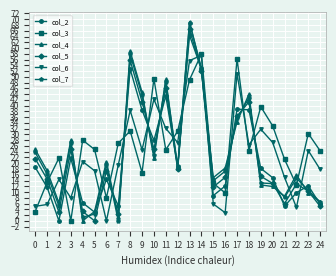

Between which two adjacent categories do col_4 and col_5 first intersect?

3 and 4